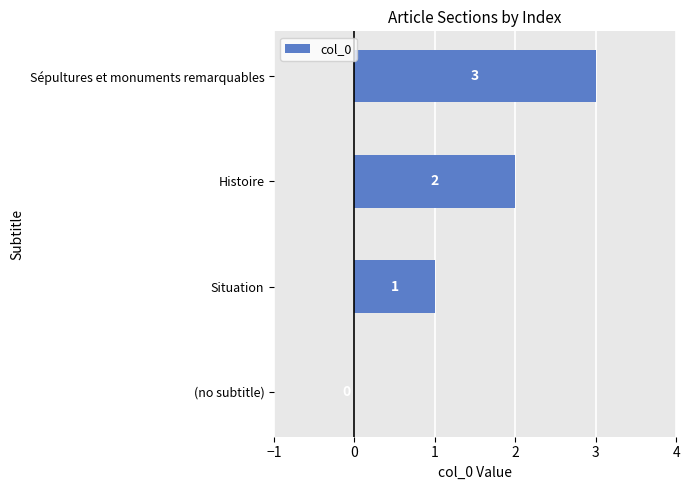

At which category does the chart reach its peak across all series?

Sépultures et monuments remarquables